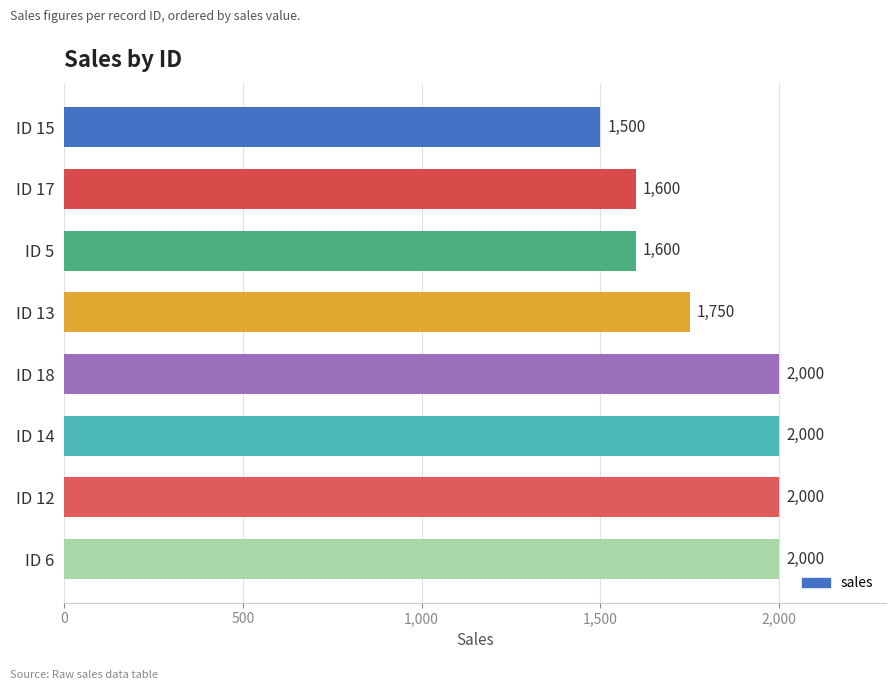

The chart shows a value of 2637 at ID 5. True or false?

False